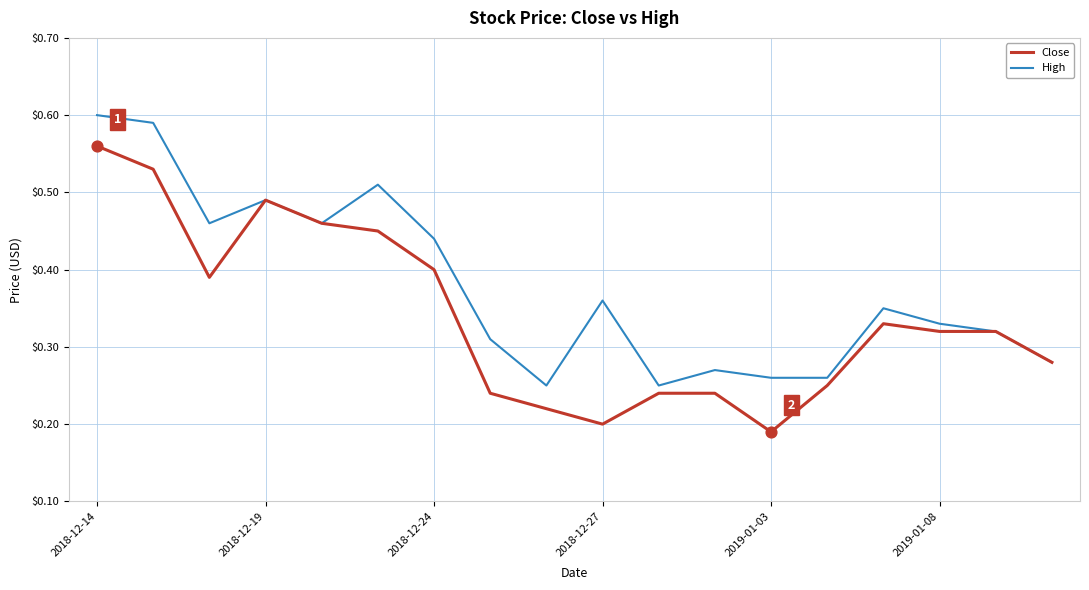

Which series has the largest total across all categories?

High